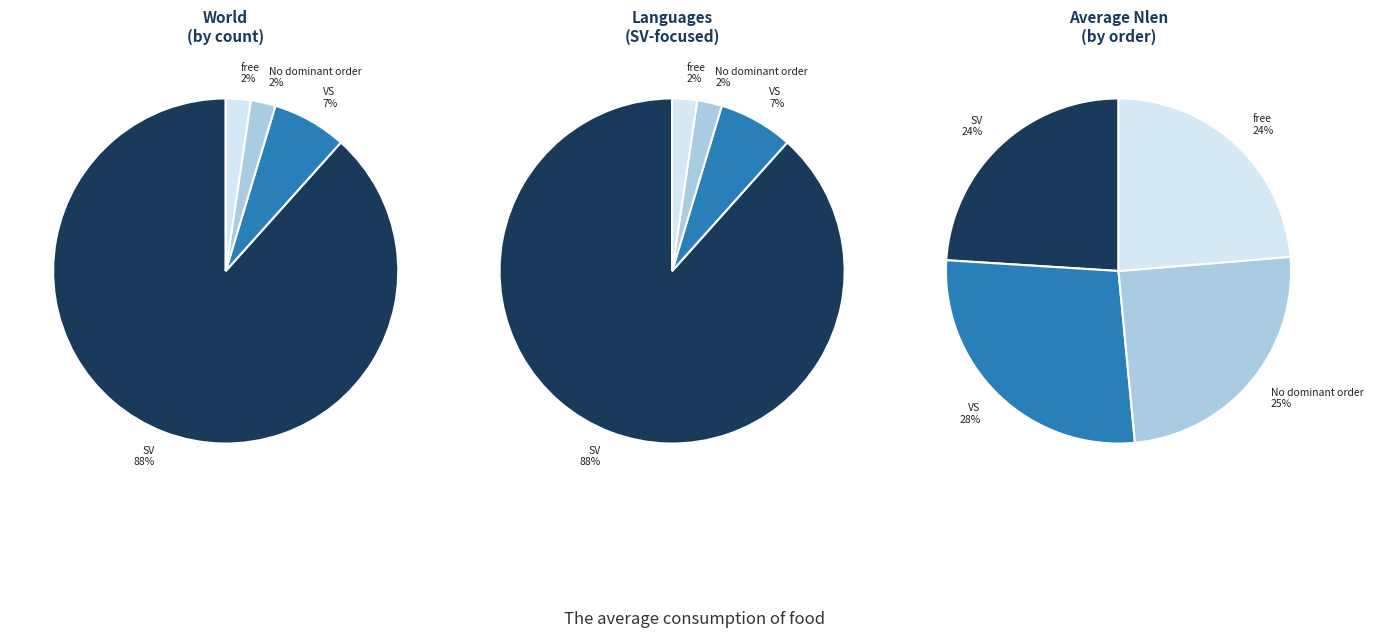

Is there any slice that represents more than half of the pie?

Yes